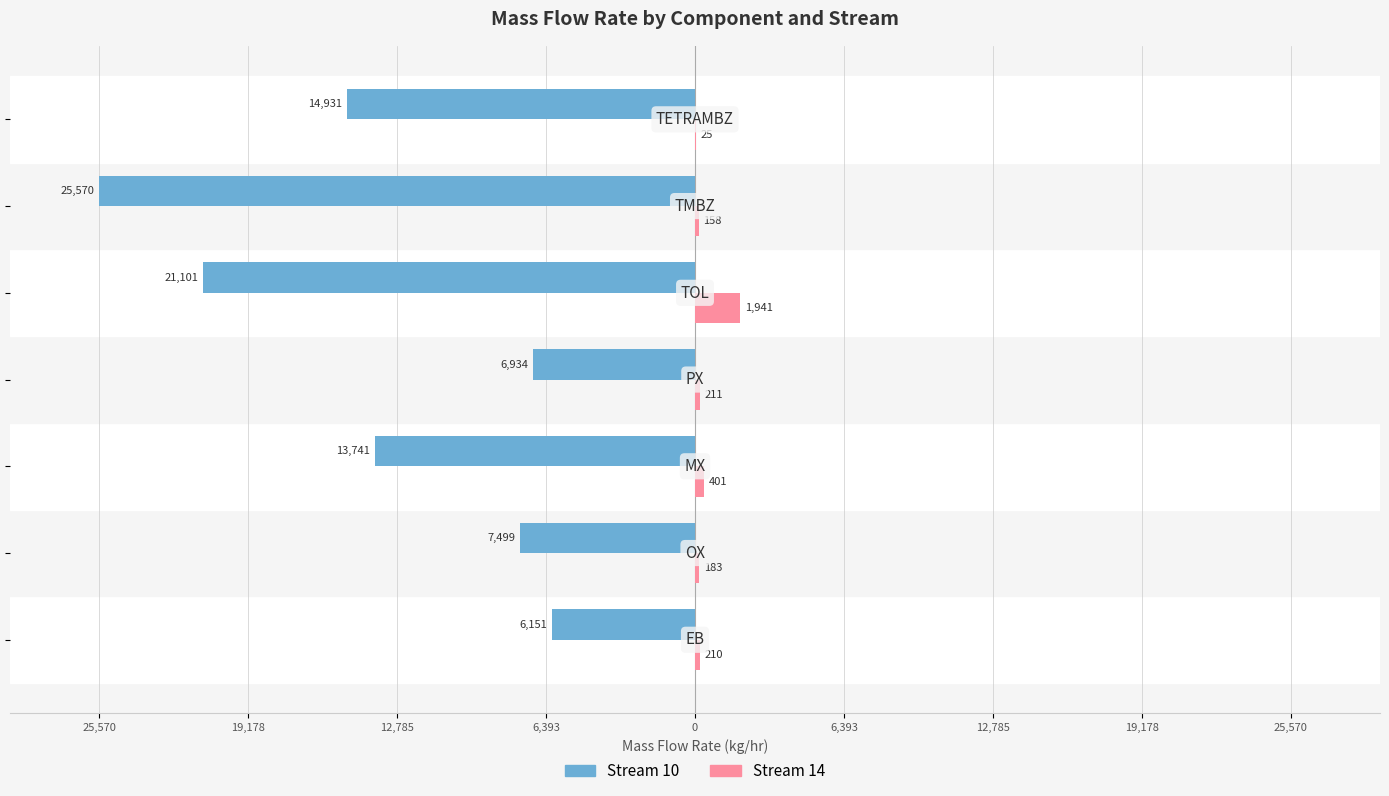

Reading right to left, extract all data points from this chart.

Stream 10: 12,785=-14930.9	6,393=-25570.1	0=-21101.2	6,393=-6933.7	12,785=-13740.9	19,178=-7498.5	25,570=-6150.8
Stream 14: 12,785=24.6	6,393=158.4	0=1940.8	6,393=211.1	12,785=401.4	19,178=183.0	25,570=209.9